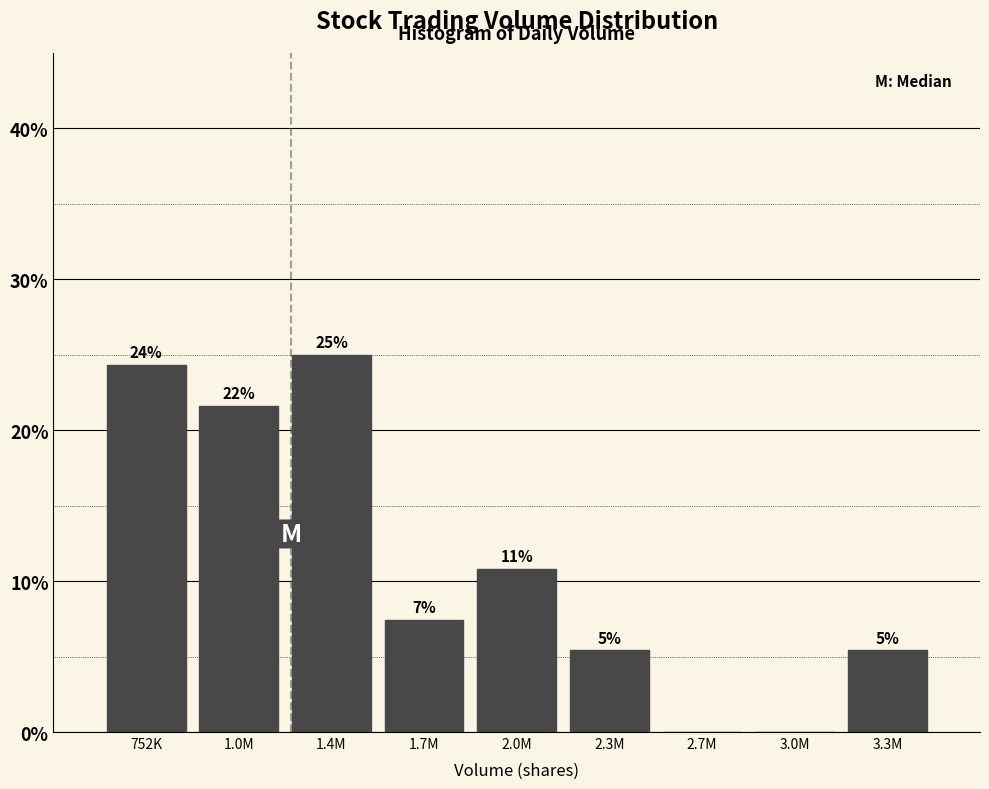

Are the bars horizontal?

No